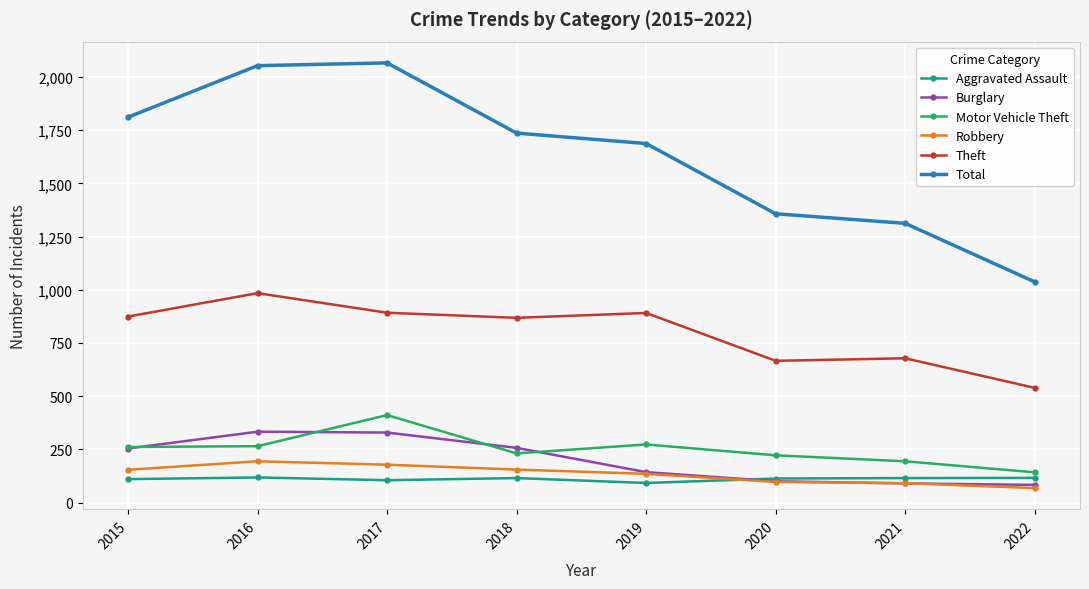

Is it true that Aggravated Assault equals 32 at 2016?

False